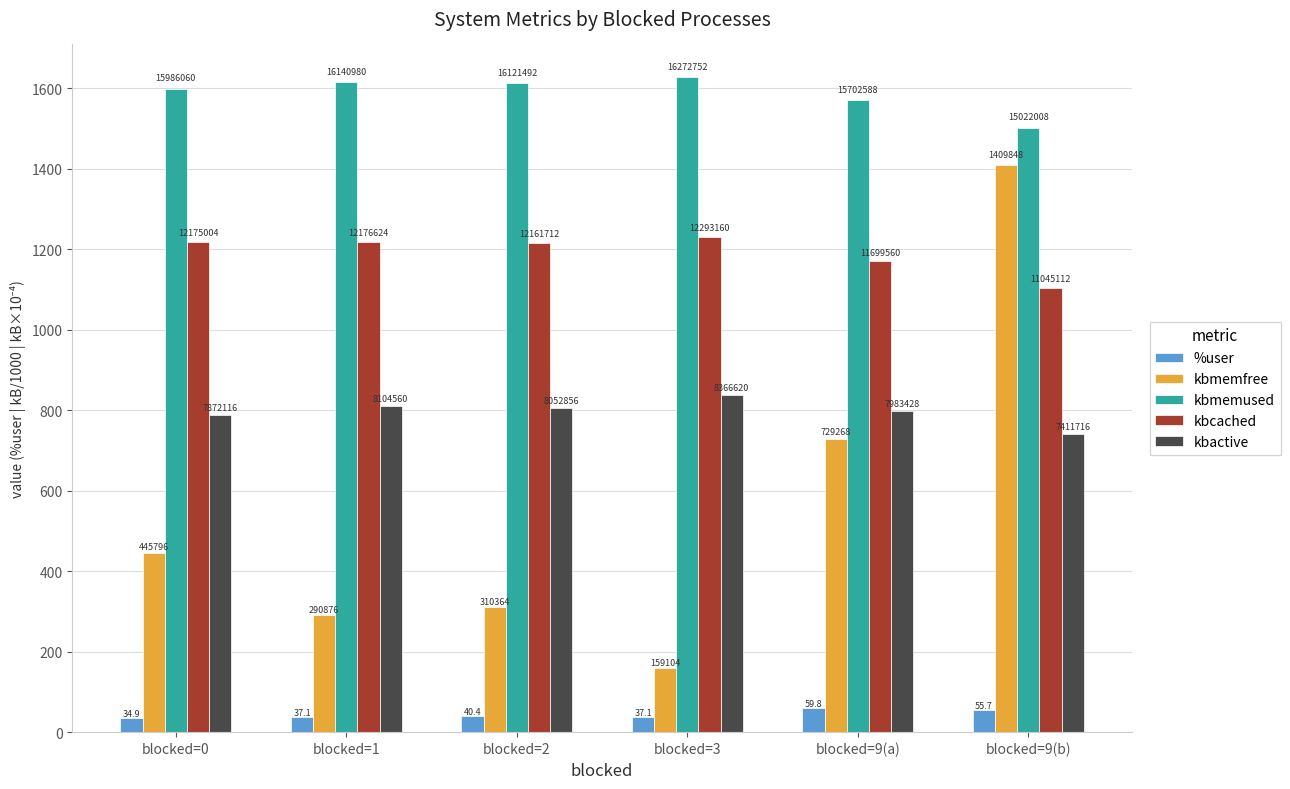

Rank the series at blocked=0 from lowest to highest value.

%user, kbmemfree, kbactive, kbcached, kbmemused